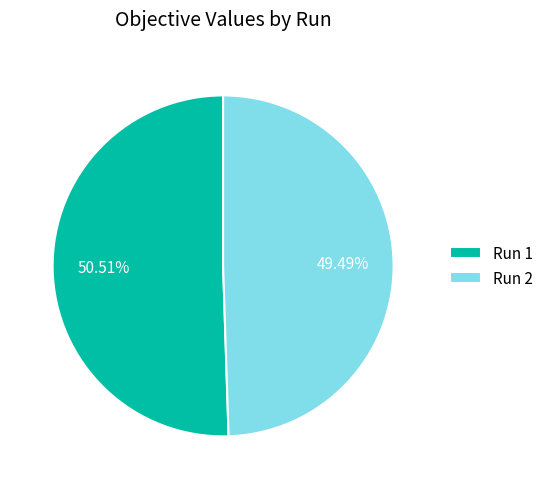

Which category has the smallest portion of the pie?

Run 2